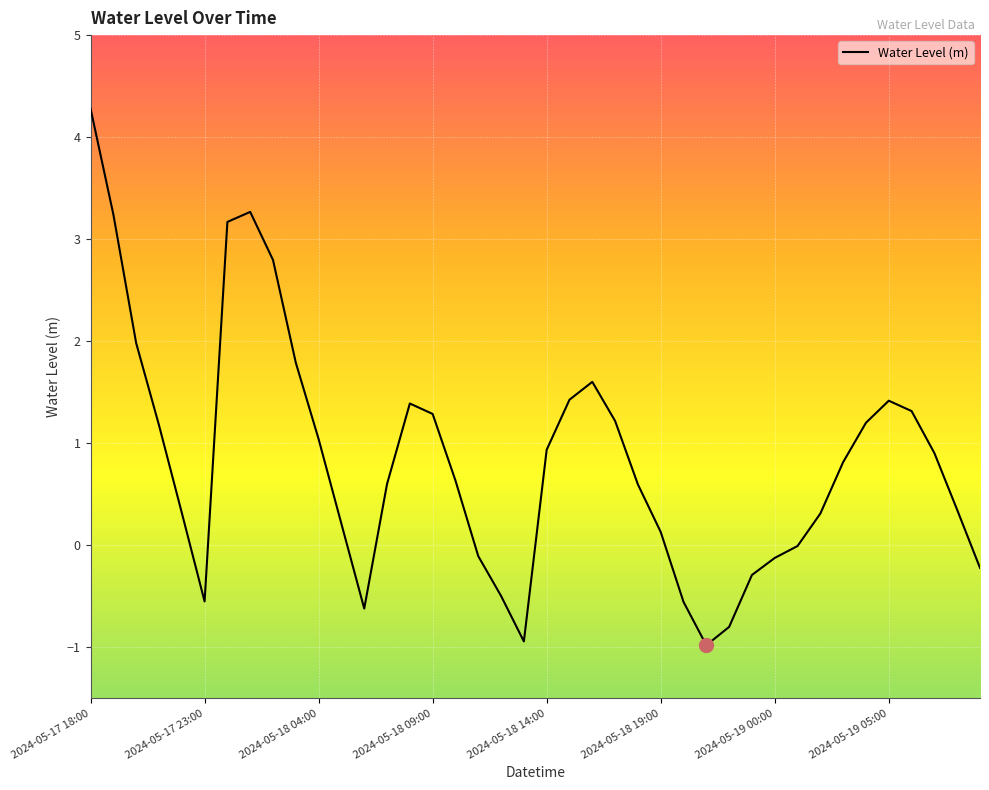

What is the smallest value displayed?

-1.0